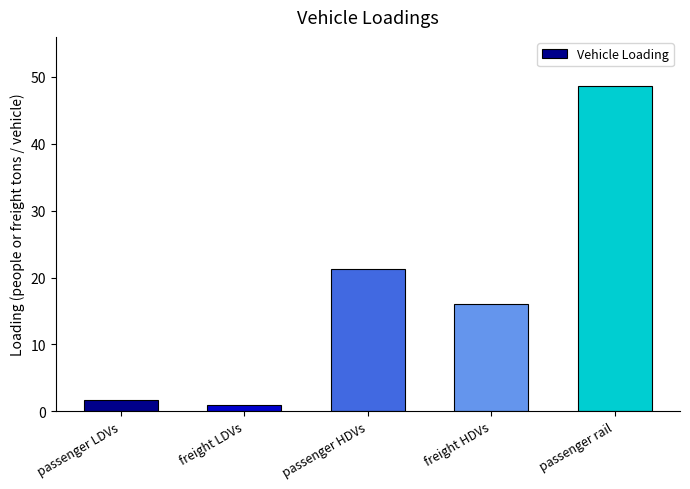

What is the maximum value shown in the chart?

48.7